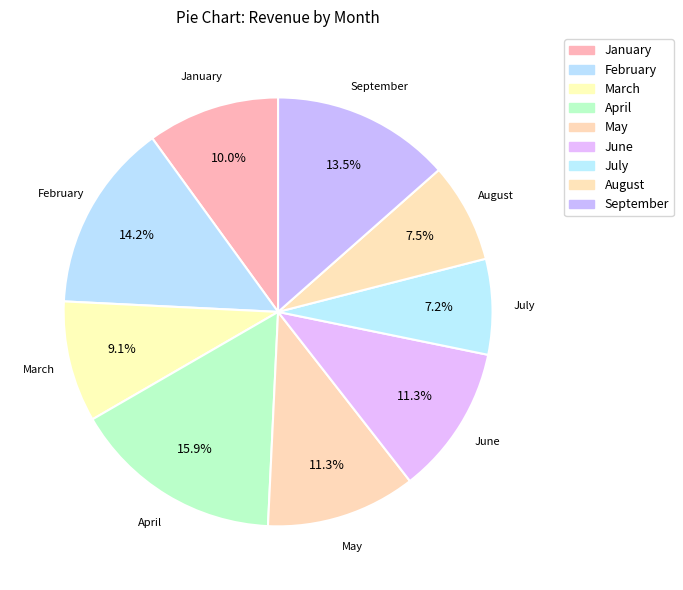

Count the number of slices in the pie.

9